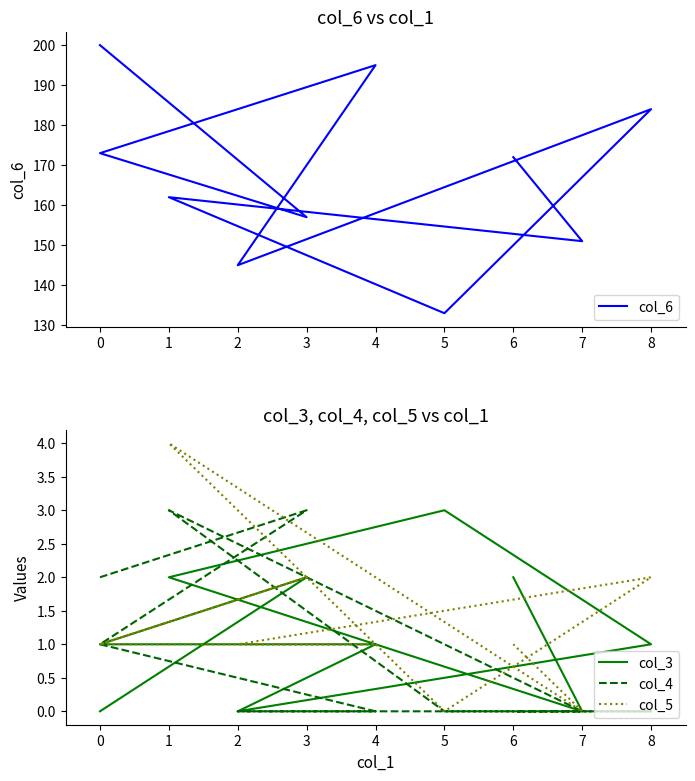

The col_5 series shows 1 at 2. True or false?

True